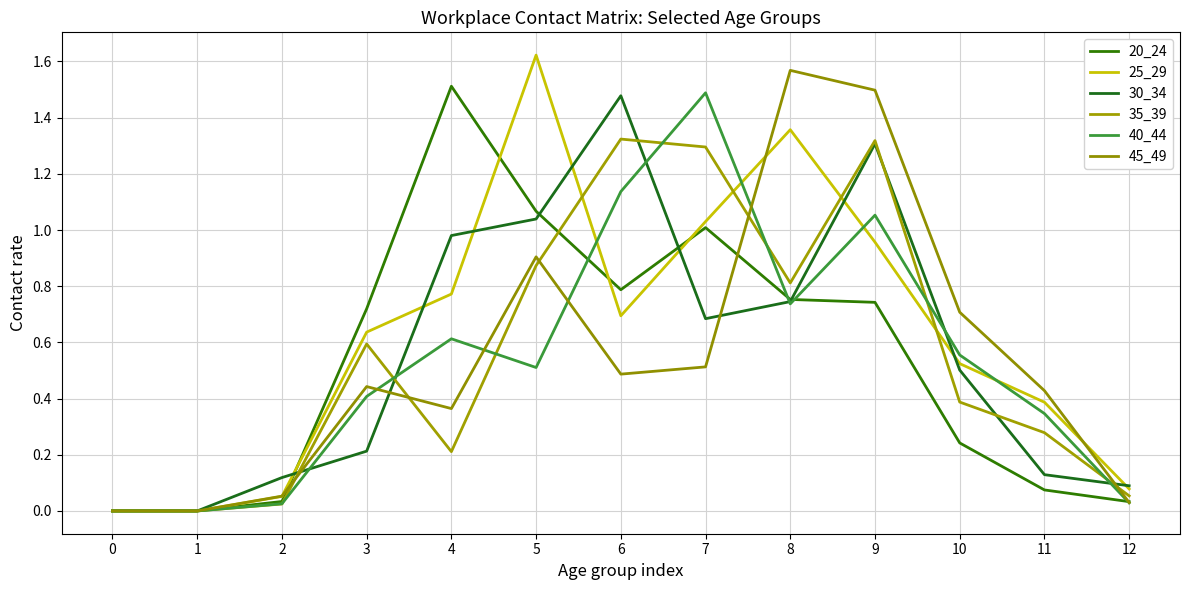

Is this an area chart (filled region under the line)?

No